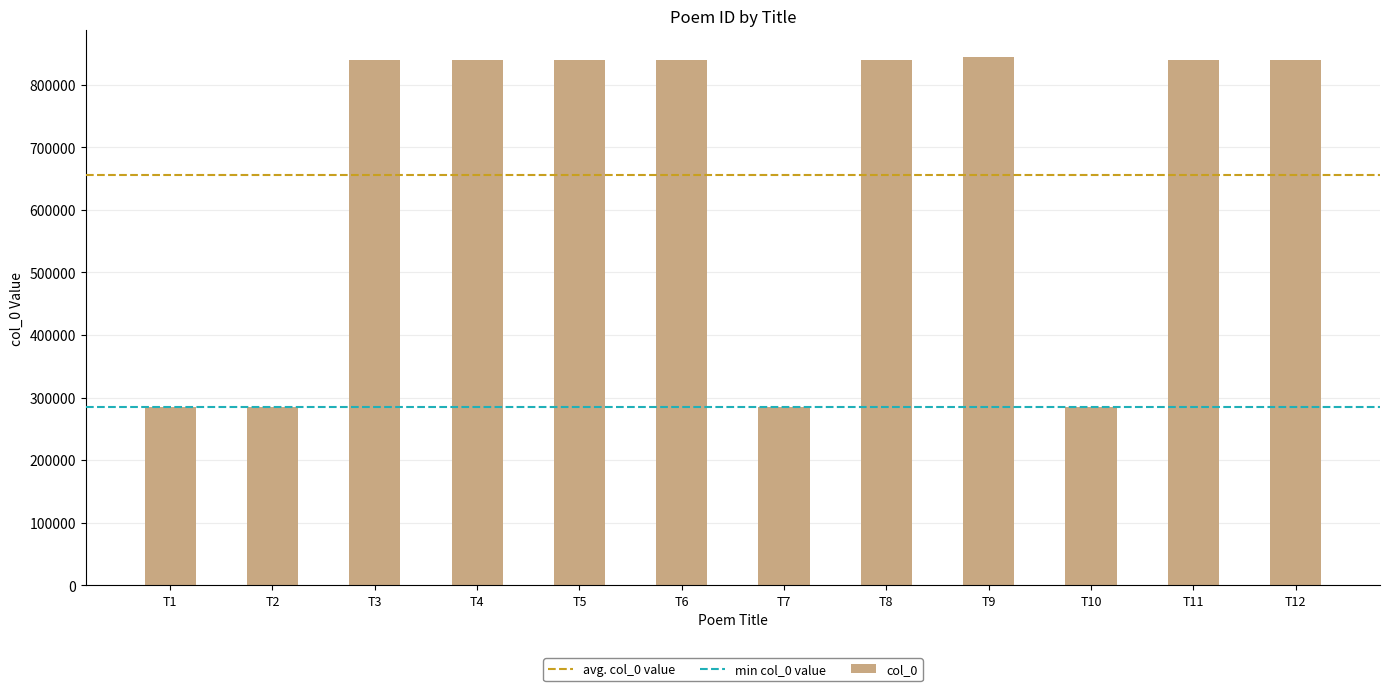

The value at T11 is 840010. True or false?

True